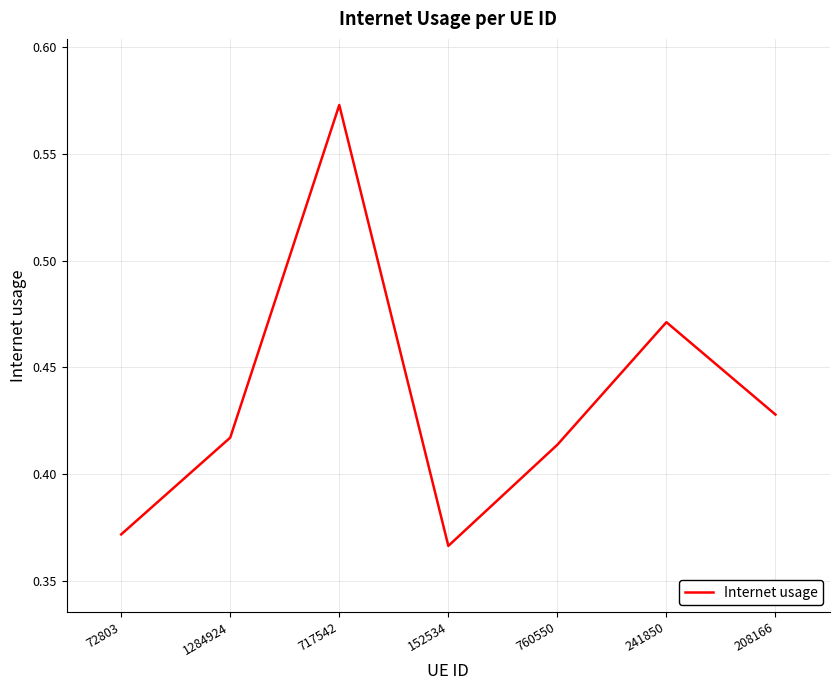

What is the difference between the values at 717542 and 72803?

0.2